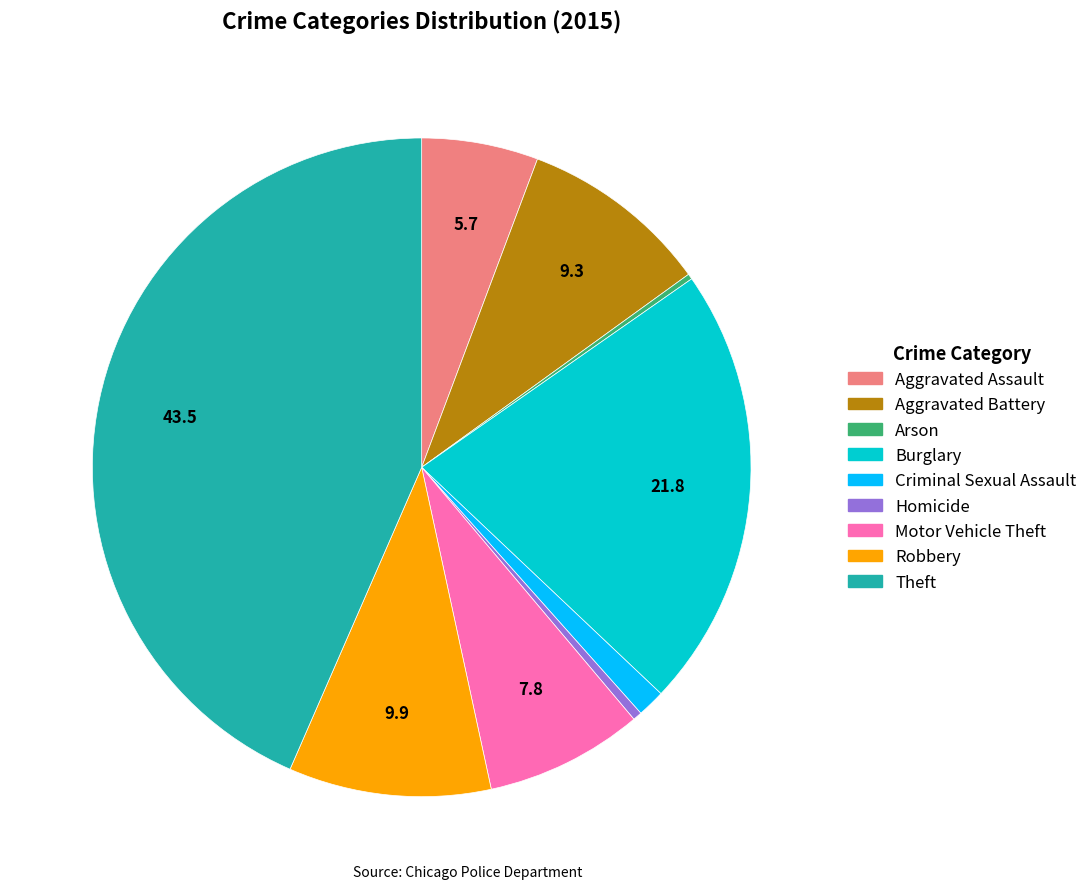

The Robbery slice represents 10% of the pie. True or false?

True